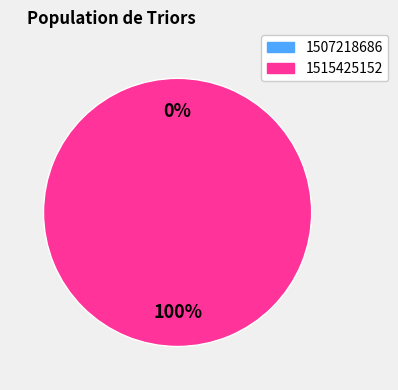

The 1515425152 slice represents 99% of the pie. True or false?

False